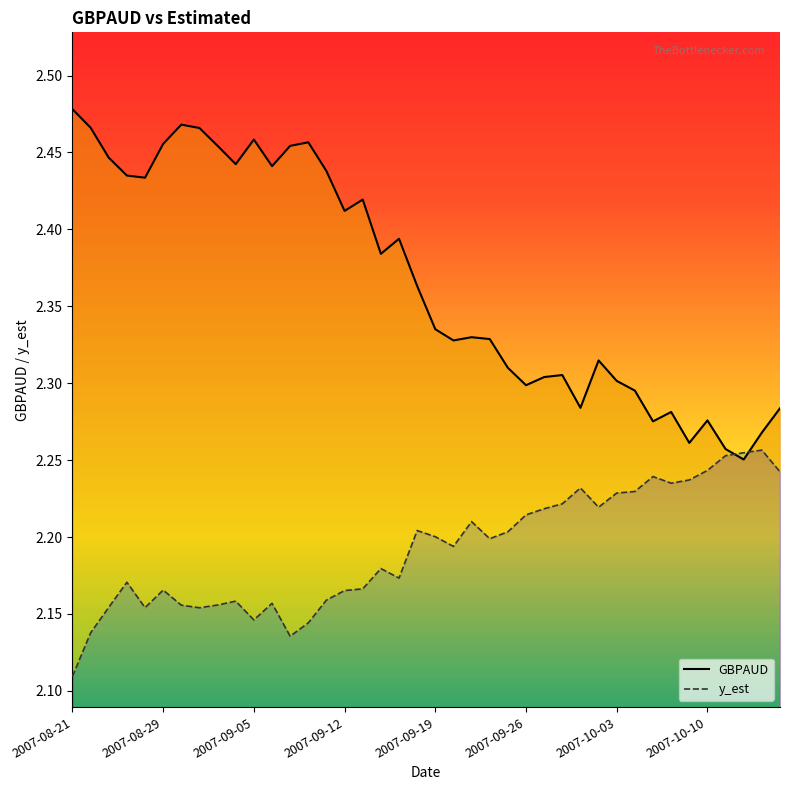

How many intersections are there between y_est and GBPAUD?

2